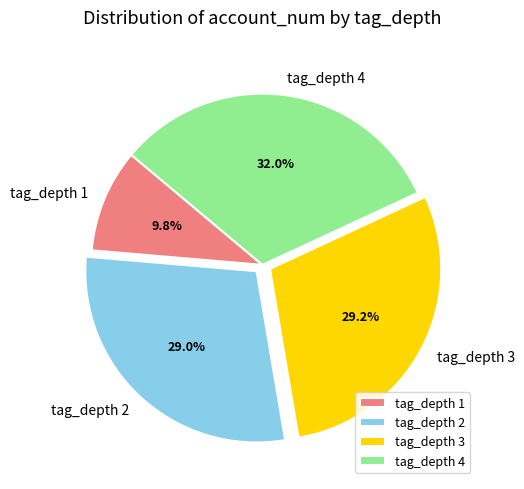

How many slices are in this pie chart?

4